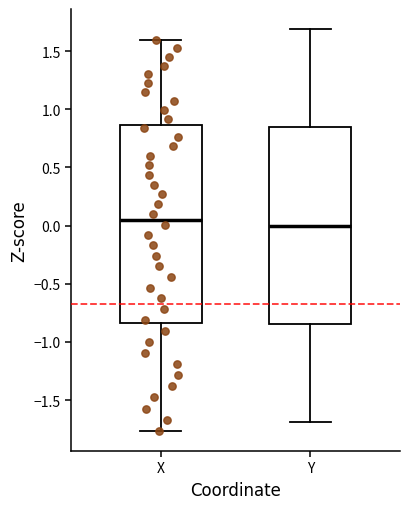

Reading left to right, read every box against the y-axis: the position of its median line, the range the box covers, and the ends of its whiskers. The values are not printed on the chart, so give them approximately, as read against the axis.

X: median 0.05, box -0.85 to 0.85, whiskers -1.75 to 1.60
Y: median 0.00, box -0.85 to 0.85, whiskers -1.70 to 1.70